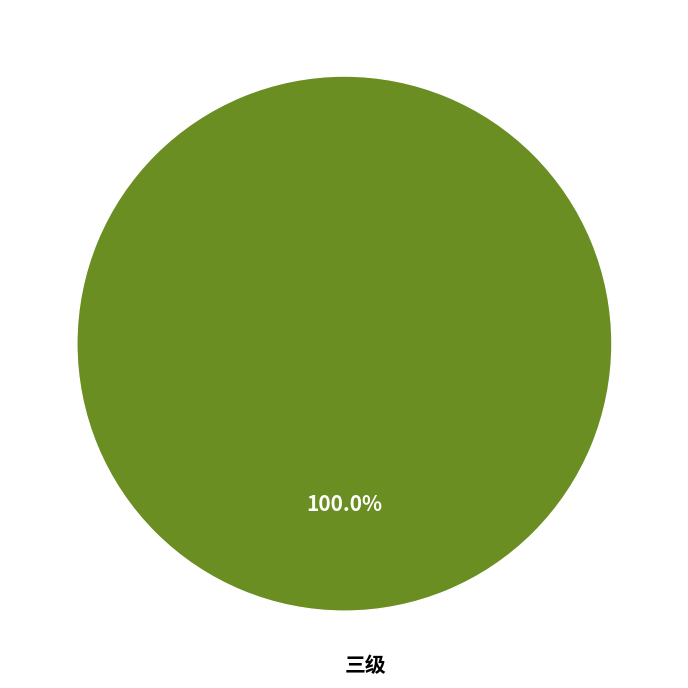

Which category accounts for the majority?

三级